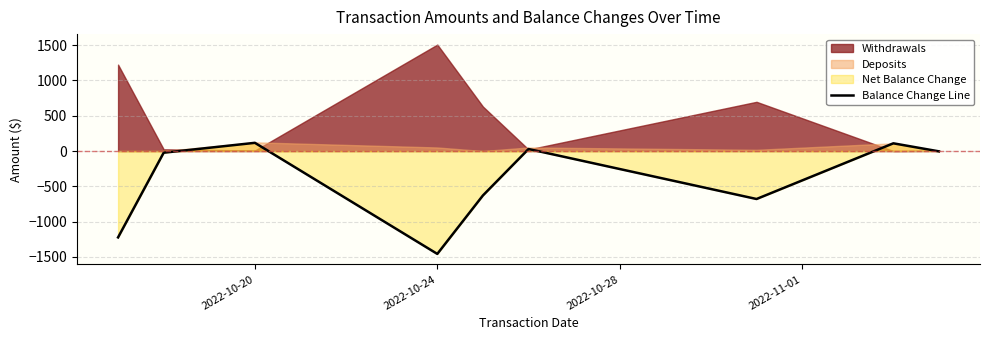

Reading left to right, what are all the values shown in this chart?

-1224	-24	116	-1458	-630	28	-680	109	-5